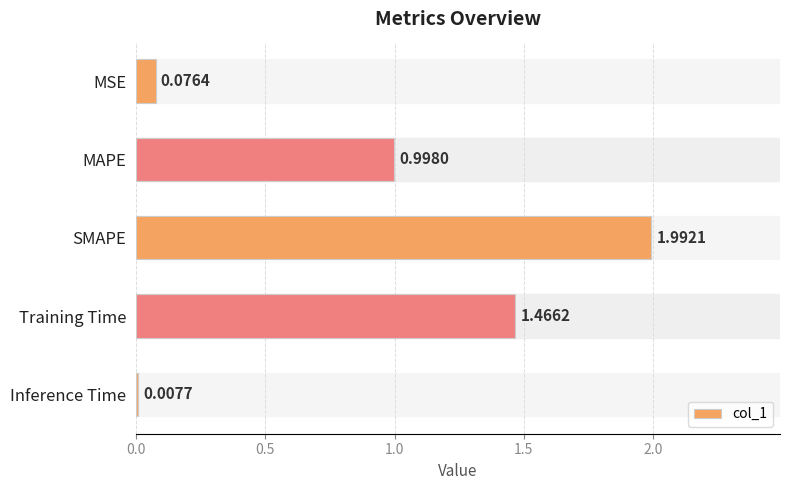

Rank the categories by value from highest to lowest.

SMAPE, Training Time, MAPE, MSE, Inference Time